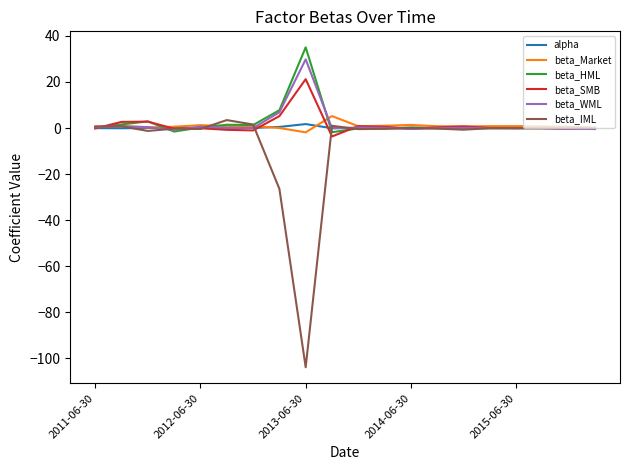

Which series has the largest range (max minus min)?

beta_IML